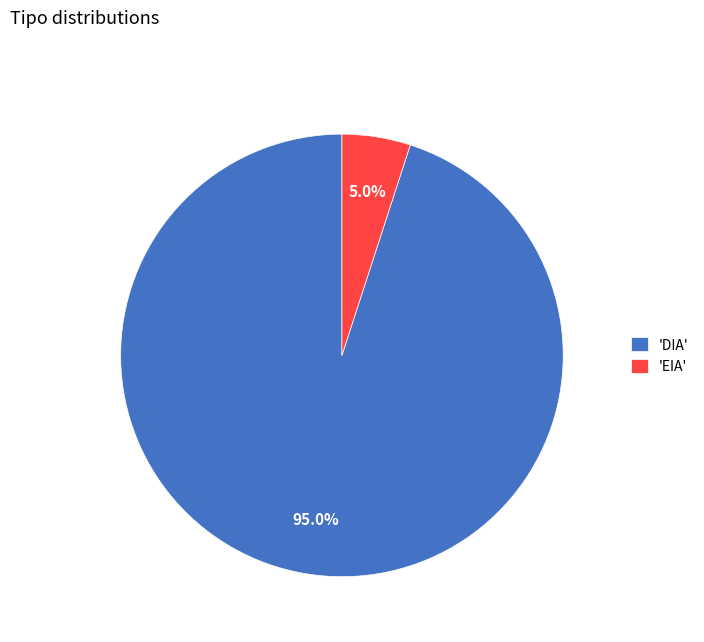

Combined, what portion of the pie is 'DIA' and 'EIA'?

100.0%